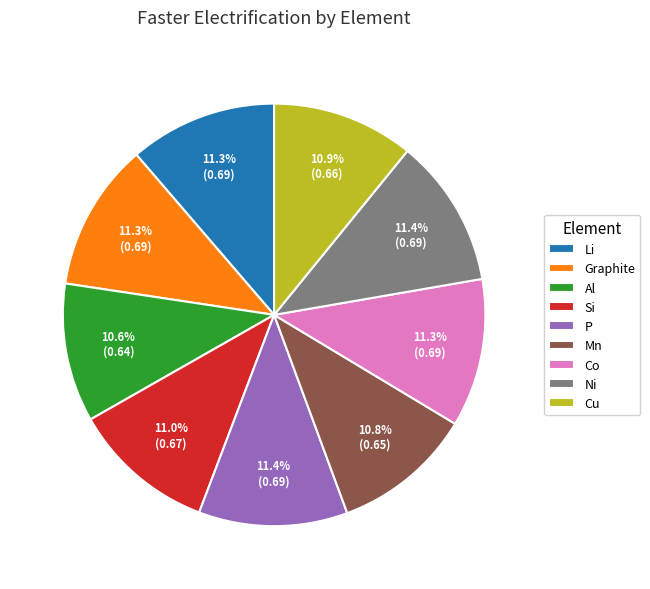

Is it true that Al is 2% of the pie?

False